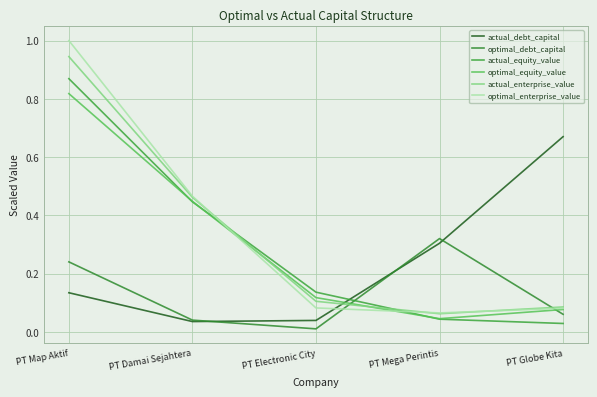

True or false: actual_equity_value and actual_enterprise_value intersect in this chart.

True